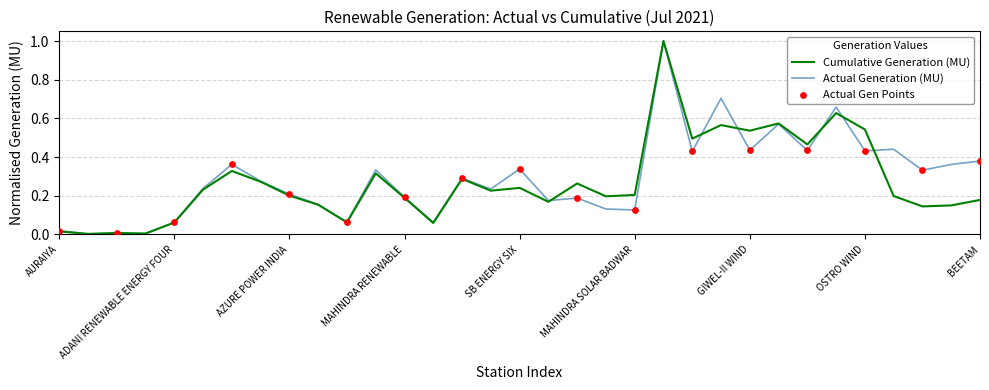

How many lines are shown in the chart?

2